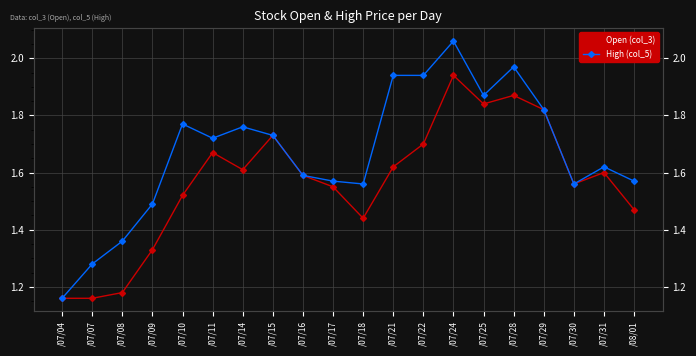

What is the sum of all High (col_5) values?

33.3